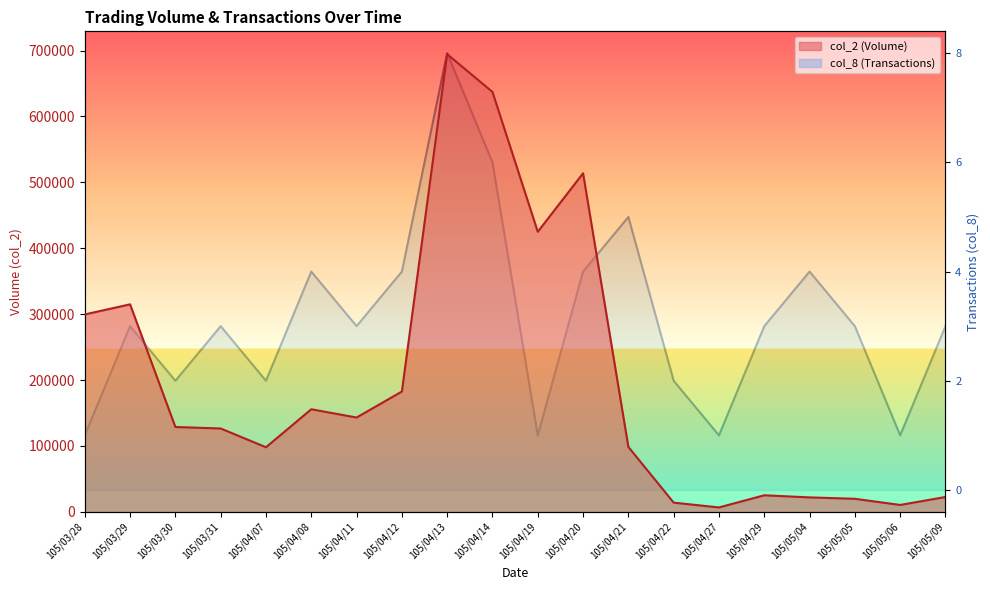

True or false: col_2 has more than 2 interior local peaks.

True